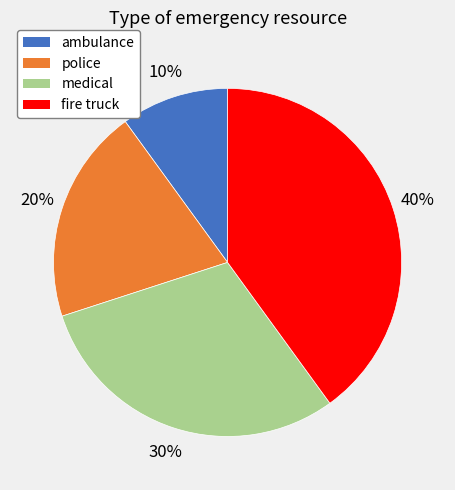

Which has a higher value, fire truck or medical?

fire truck